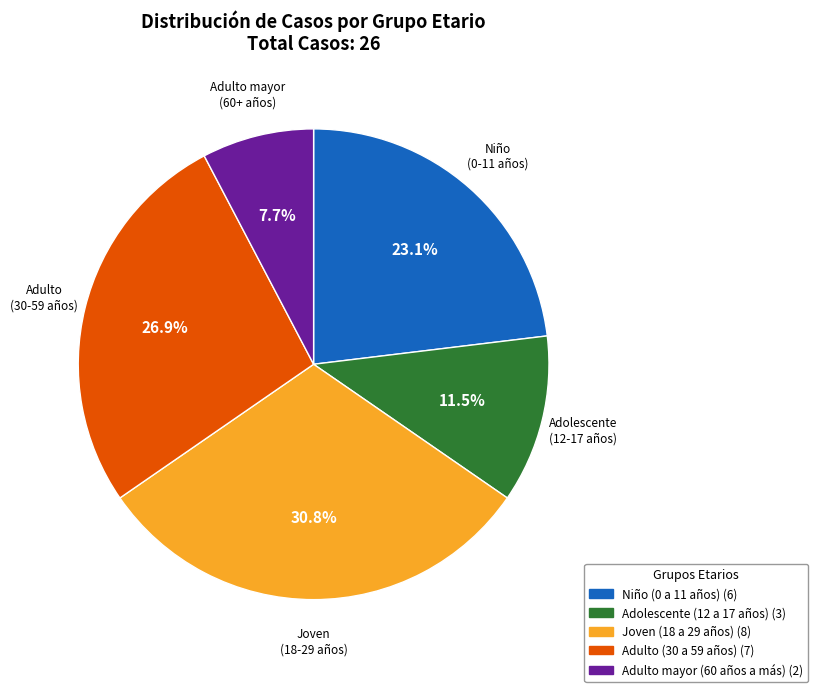

What is the ratio of the value at Adolescente (12 a 17 años) to the value at Adulto (30 a 59 años)?

0.4